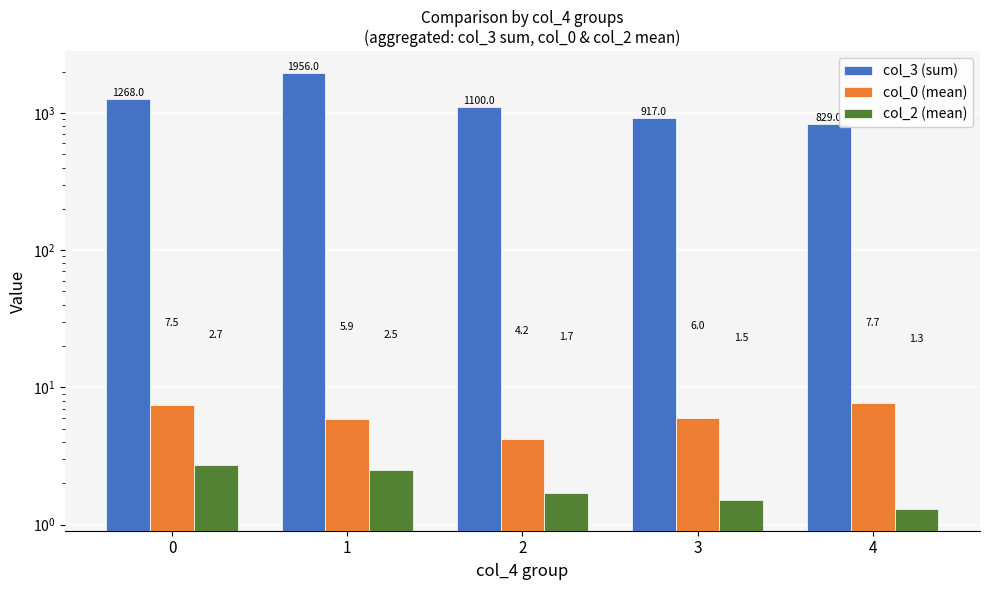

At which label does col_2 (mean) reach its minimum?

4